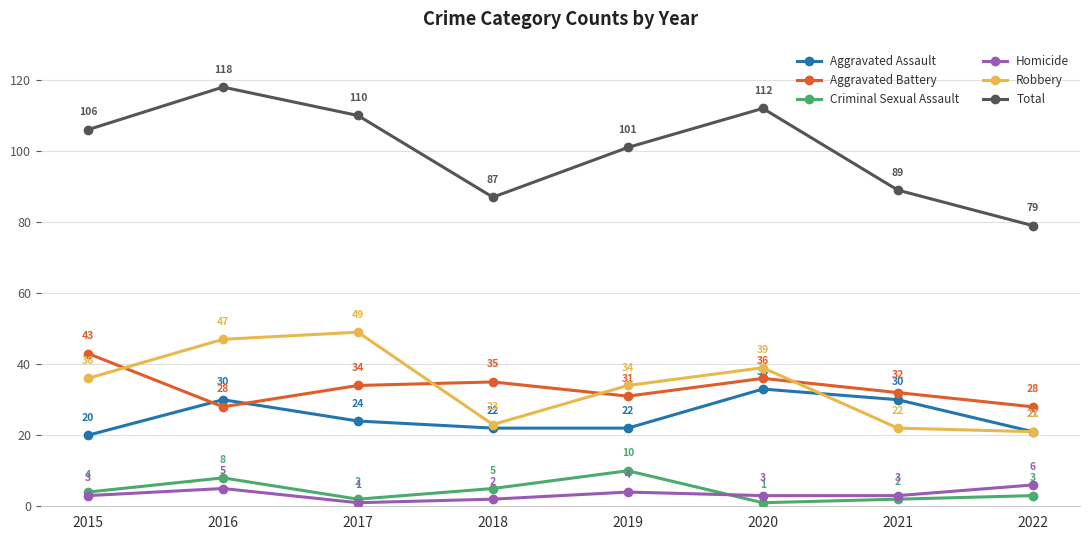

What is the greatest value displayed?

118